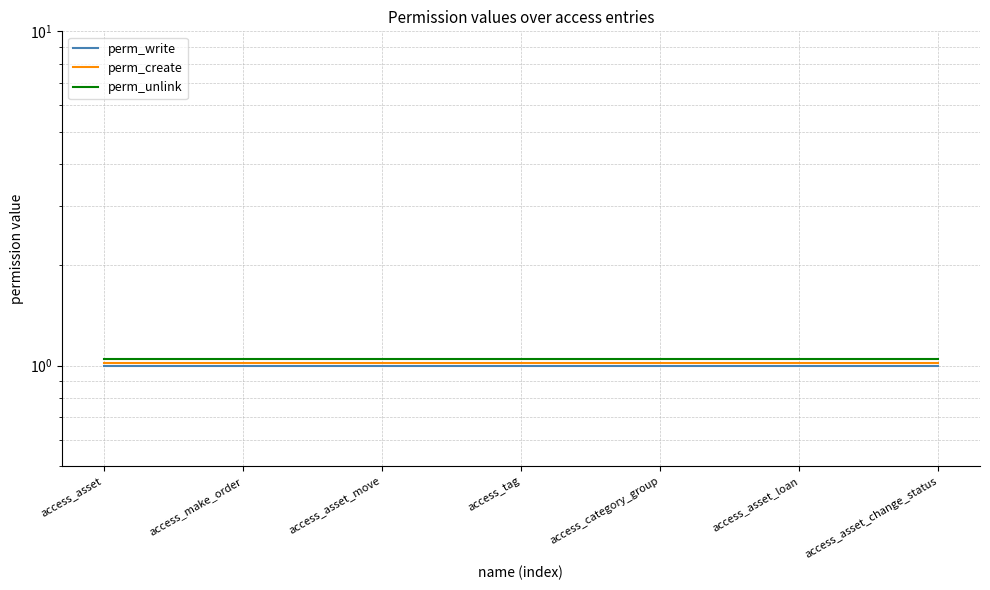

What are all the series names shown in the legend?

perm_write, perm_create, perm_unlink